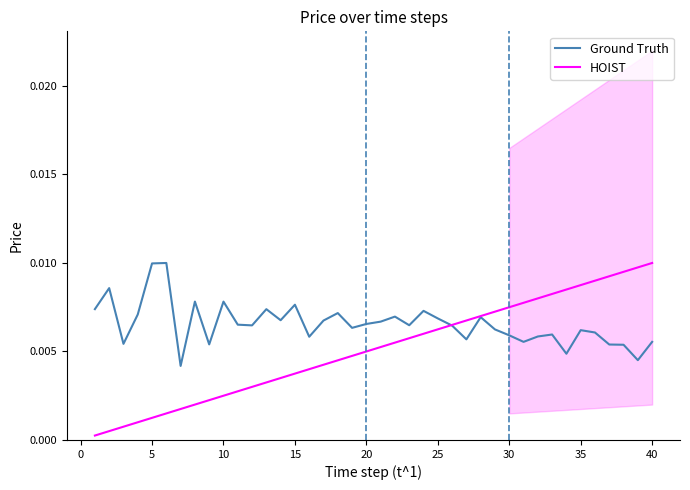

Does the chart have visible grid lines?

No